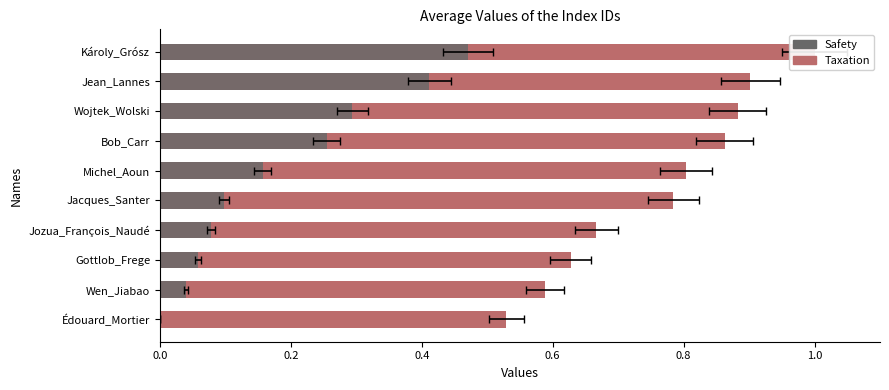

What is the greatest value displayed?

1.0